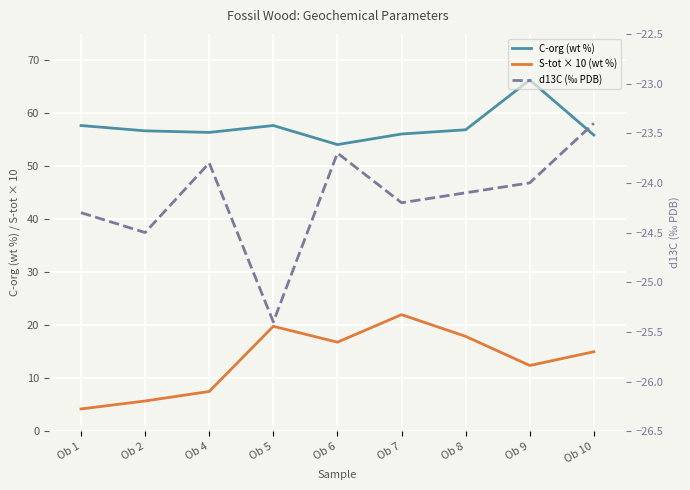

At which label does C-org (wt %) reach its peak?

Ob 9